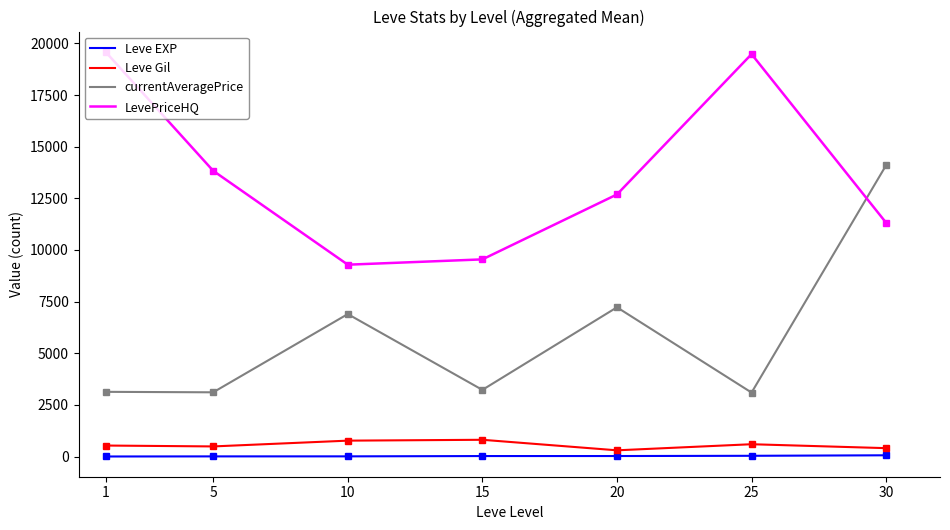

How many lines are shown in the chart?

4